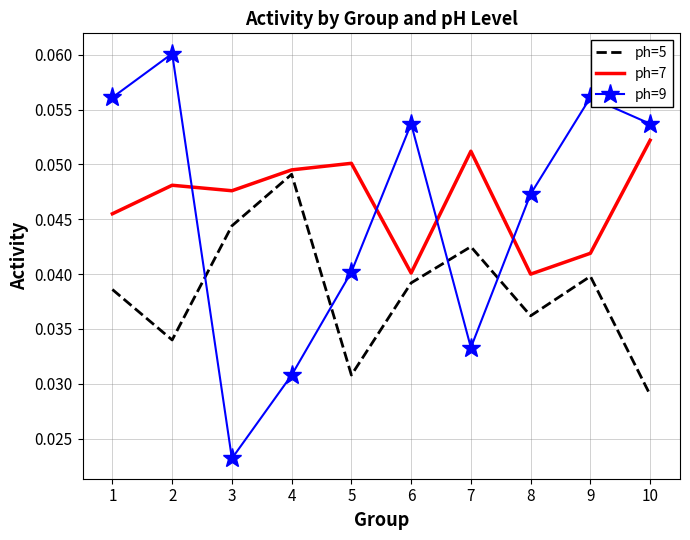

At which category does ph=7 reach its first local valley?

3